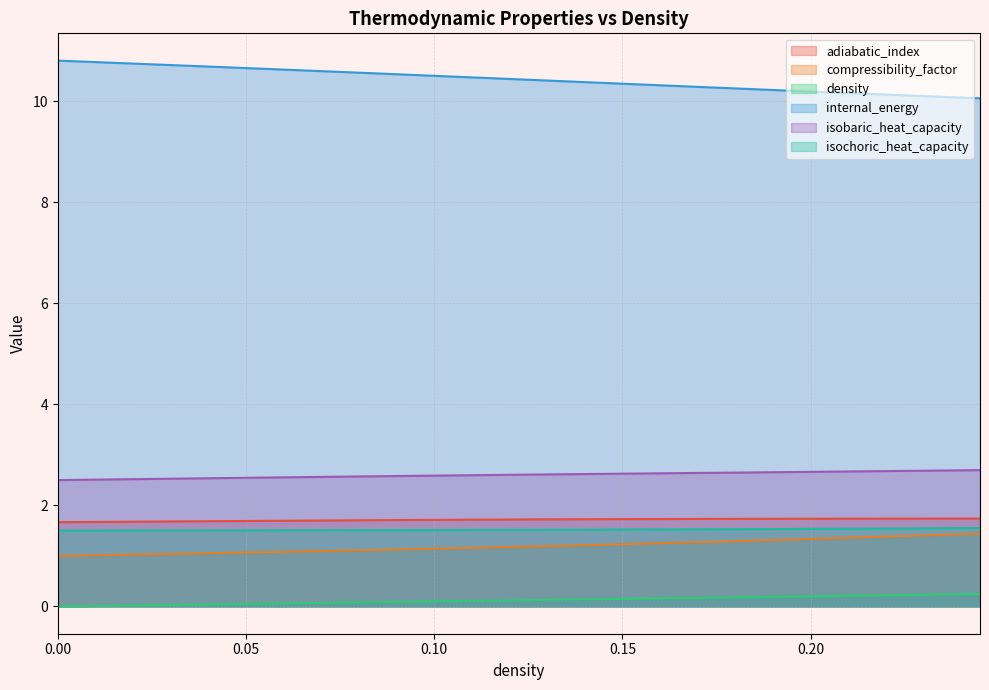

What is the value of the isochoric_heat_capacity point at the 32nd from the left?

1.5